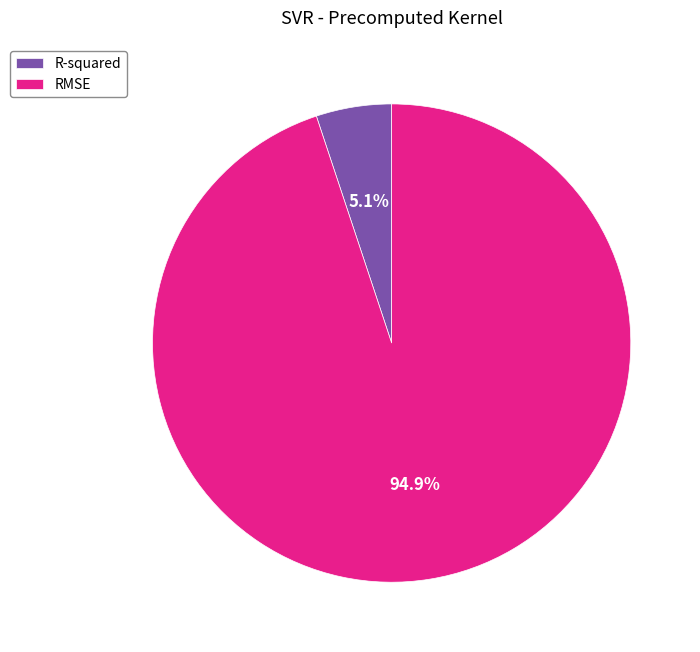

To the nearest percent, what portion does R-squared represent?

5%